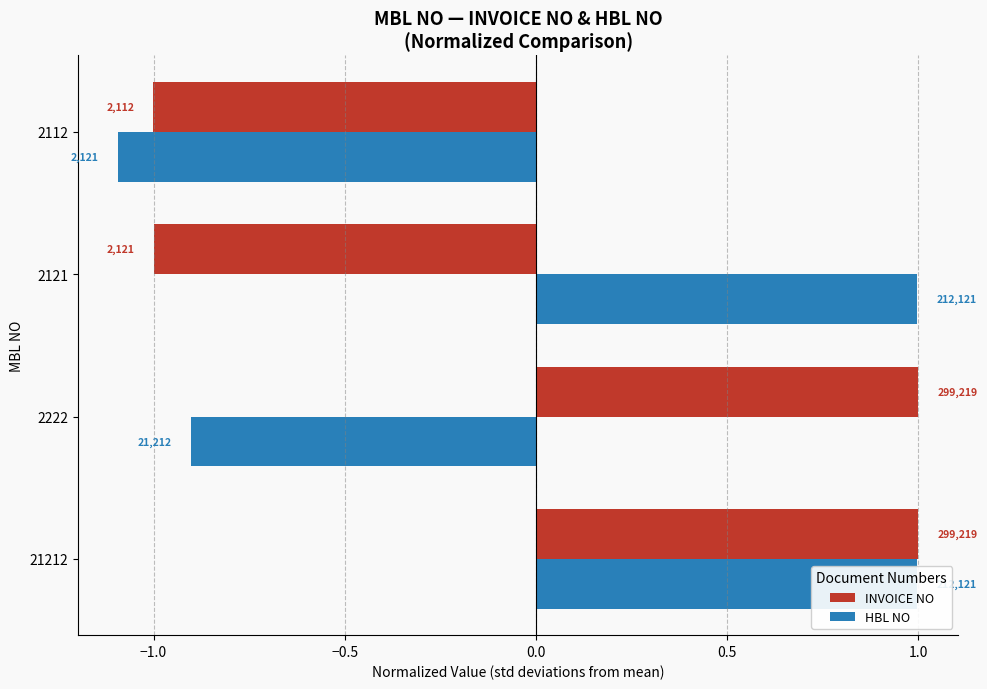

Reading left to right, list all the values displayed in this chart.

INVOICE NO: 1.0	1.0	-1.0	-1.0
HBL NO: 1.0	-0.9	1.0	-1.1